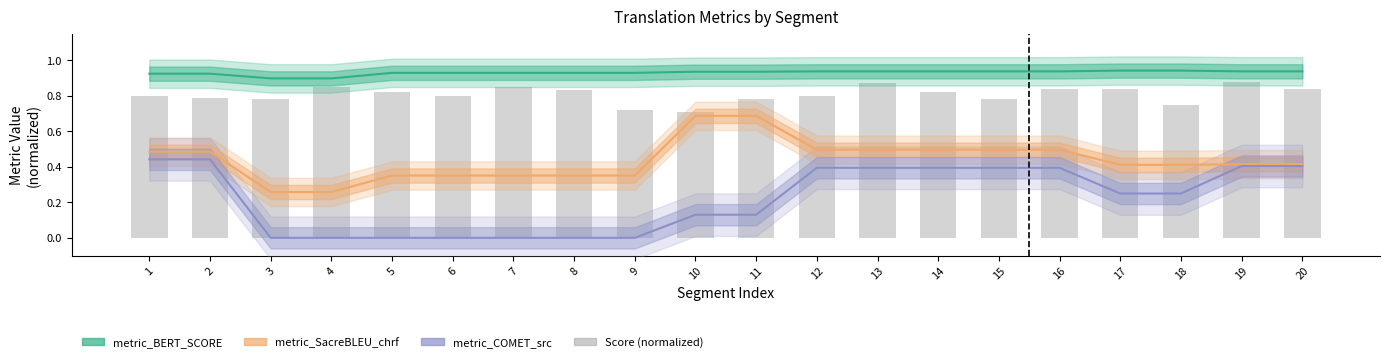

Which series has the widest spread of values?

metric_COMET_src